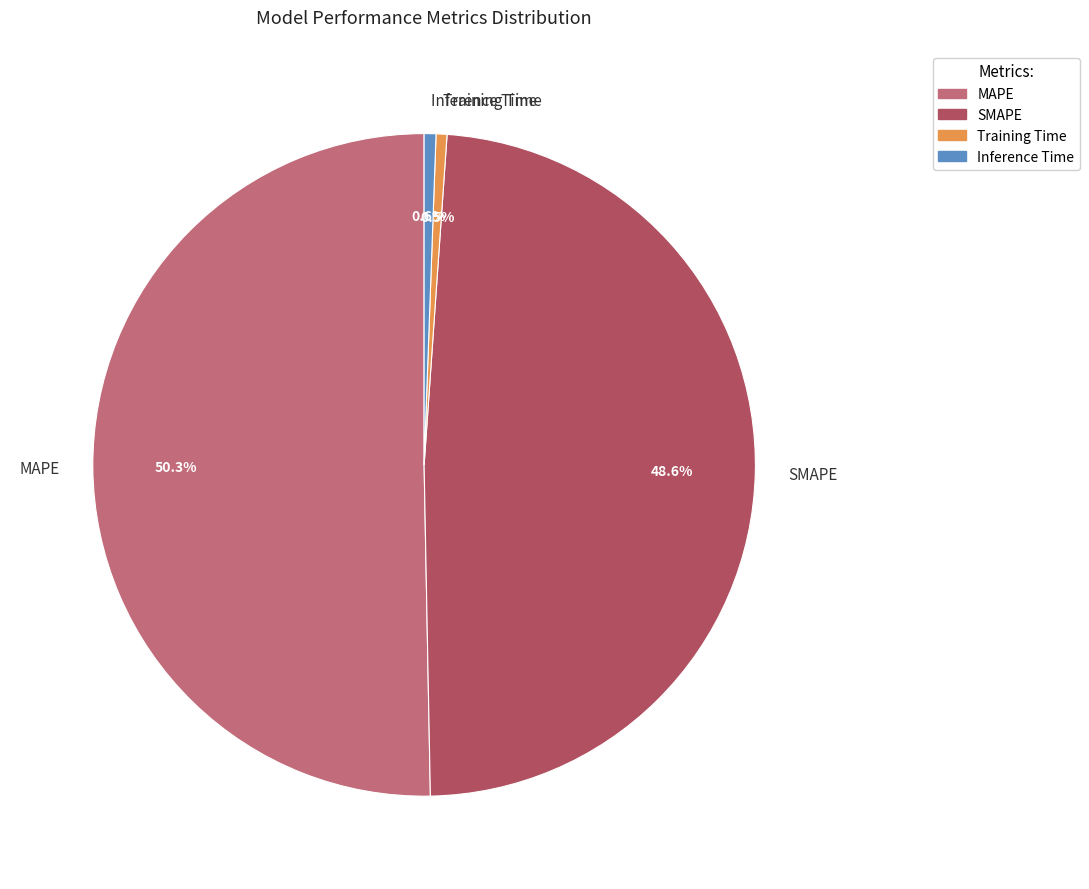

How many segments does this pie chart have?

4